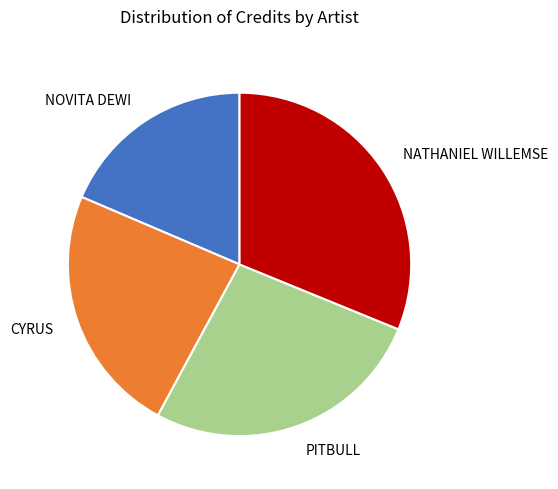

Does any single category account for the majority?

No